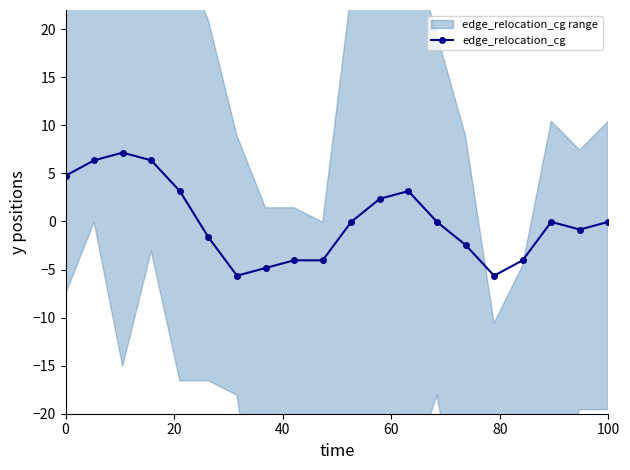

True or false: edge_relocation_cg has more than 2 points higher than both neighbors.

True